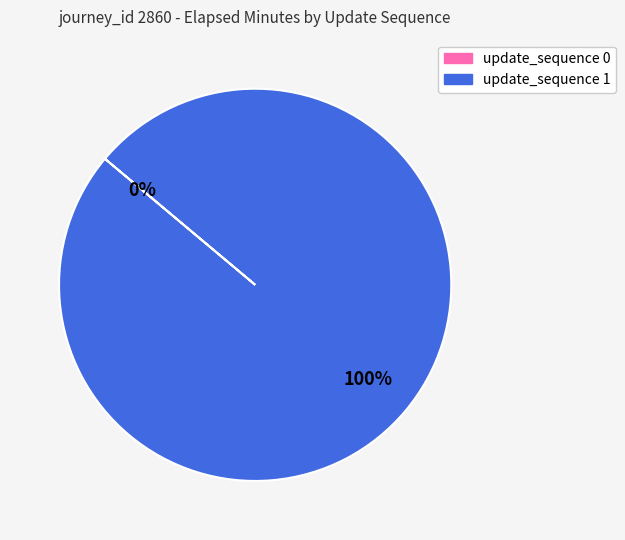

What percentage do 1 and 0 together represent?

100.0%